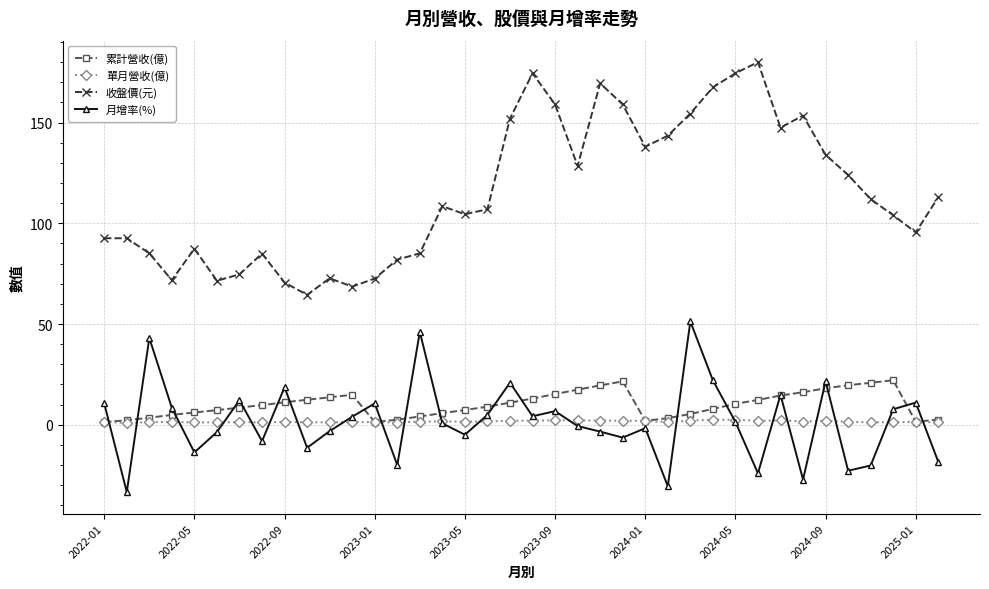

Rank the series by their maximum value, from highest to lowest.

收盤價(元), 月增率(%), 累計營收(億), 單月營收(億)